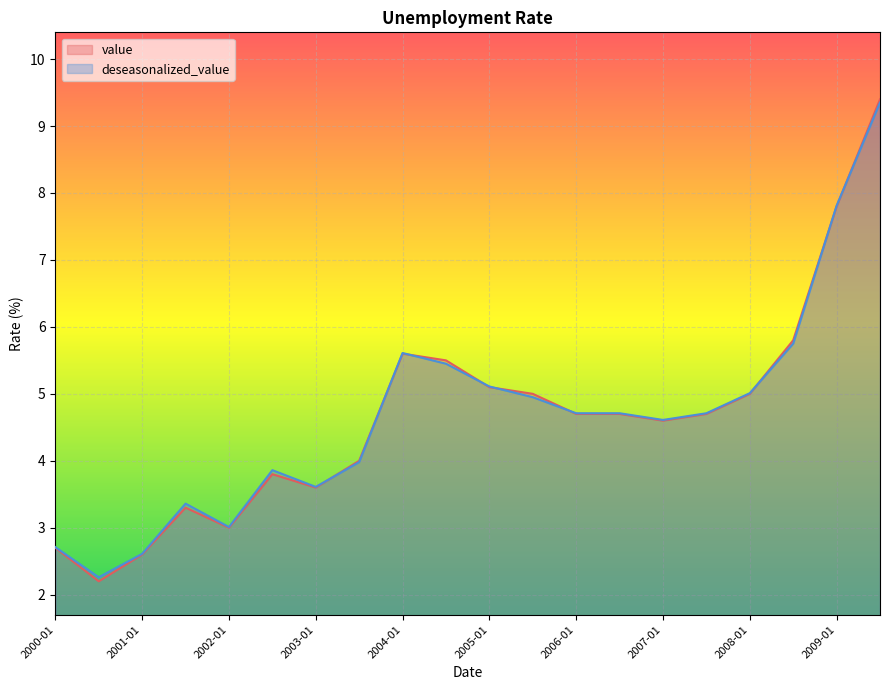

What is the minimum value for value?

2.2